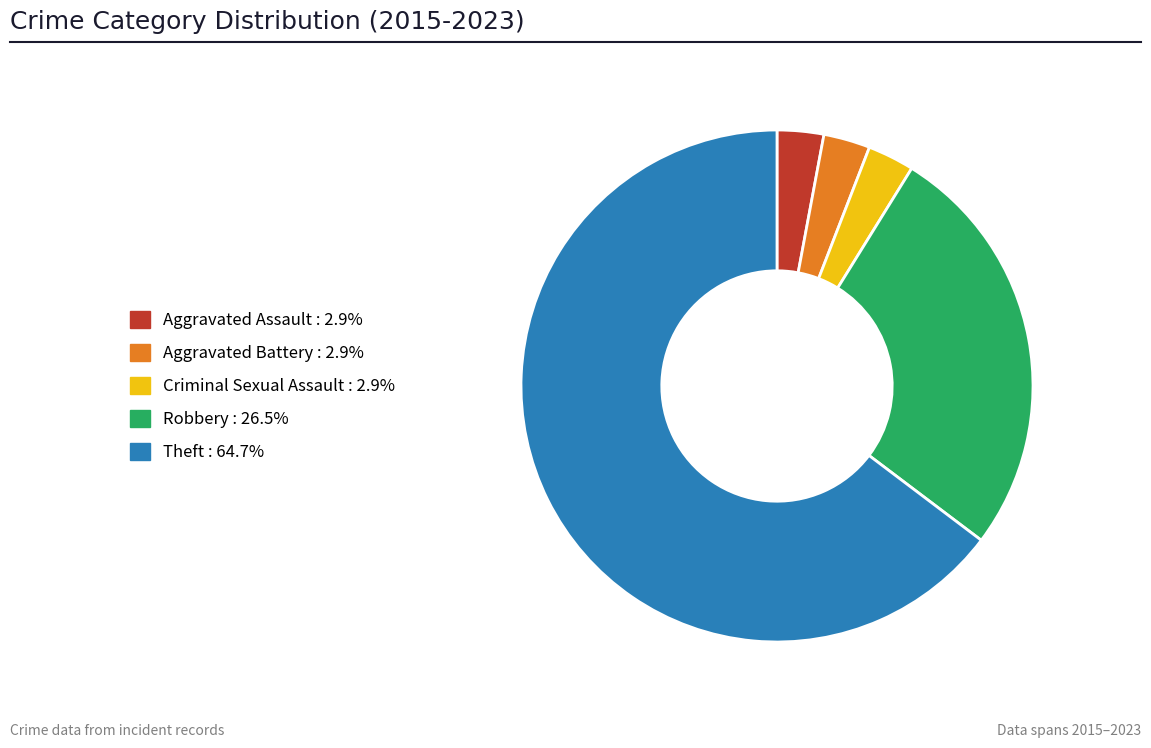

Is the sum of Criminal Sexual Assault and Aggravated Assault greater than half?

No